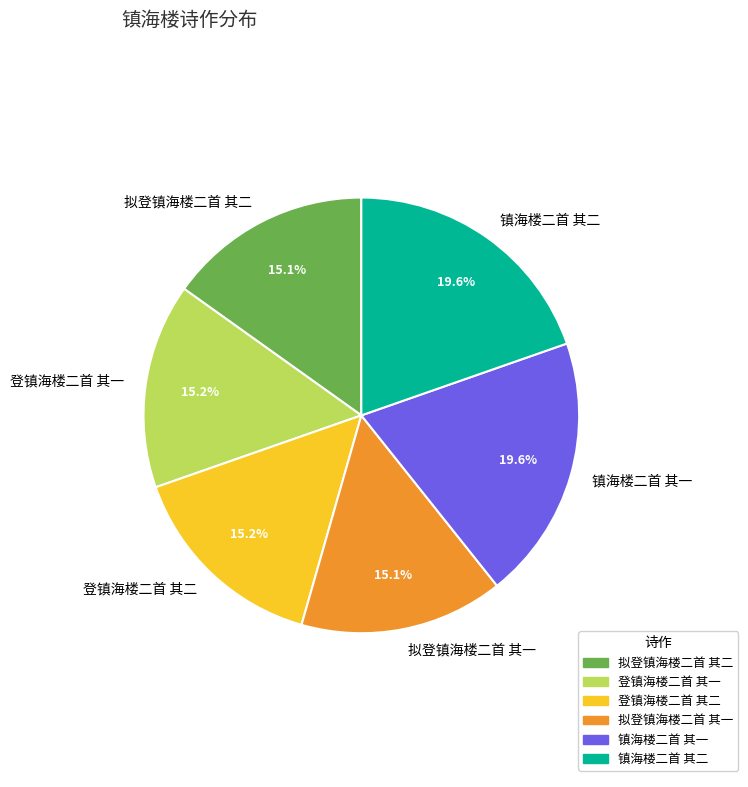

What portion of the pie excludes 镇海楼二首 其一?

80.4%